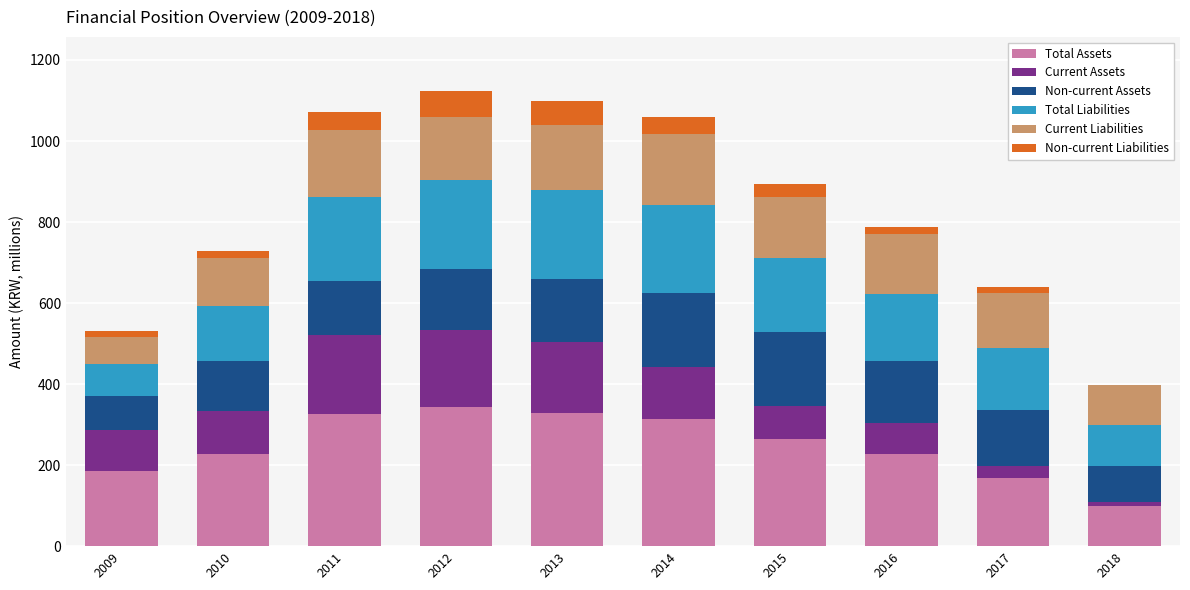

Is it true that Total Assets equals 326.7 at 2011?

True